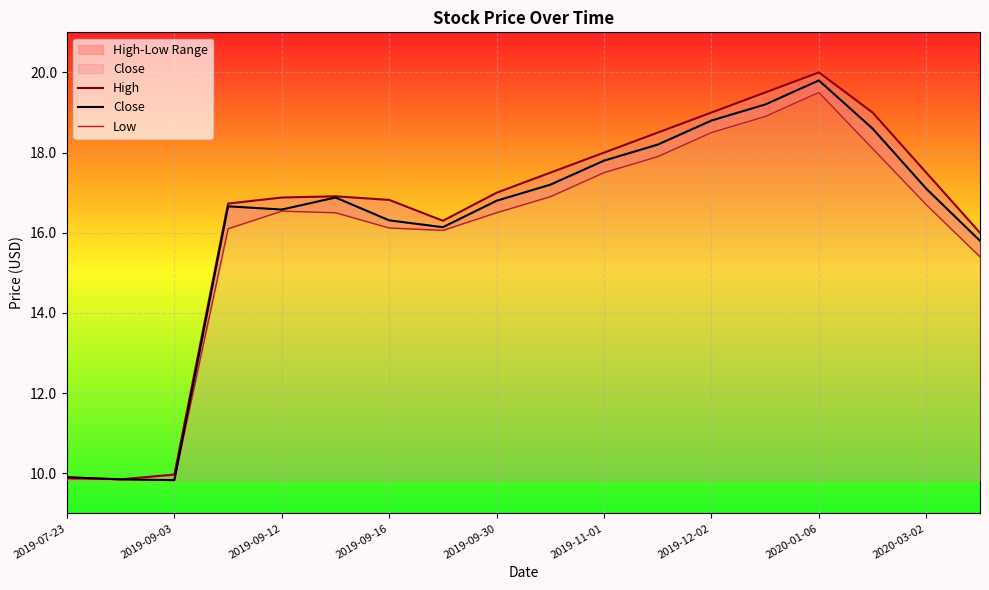

What is the maximum value for Close?

19.8